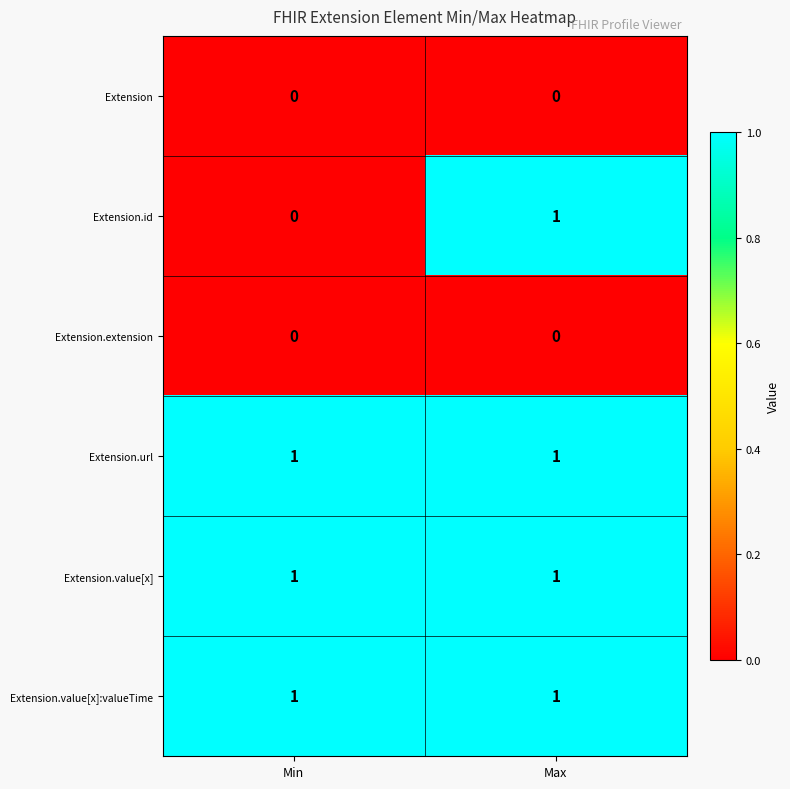

Is it true that Extension.value[x]:valueTime equals 1 at Max?

True